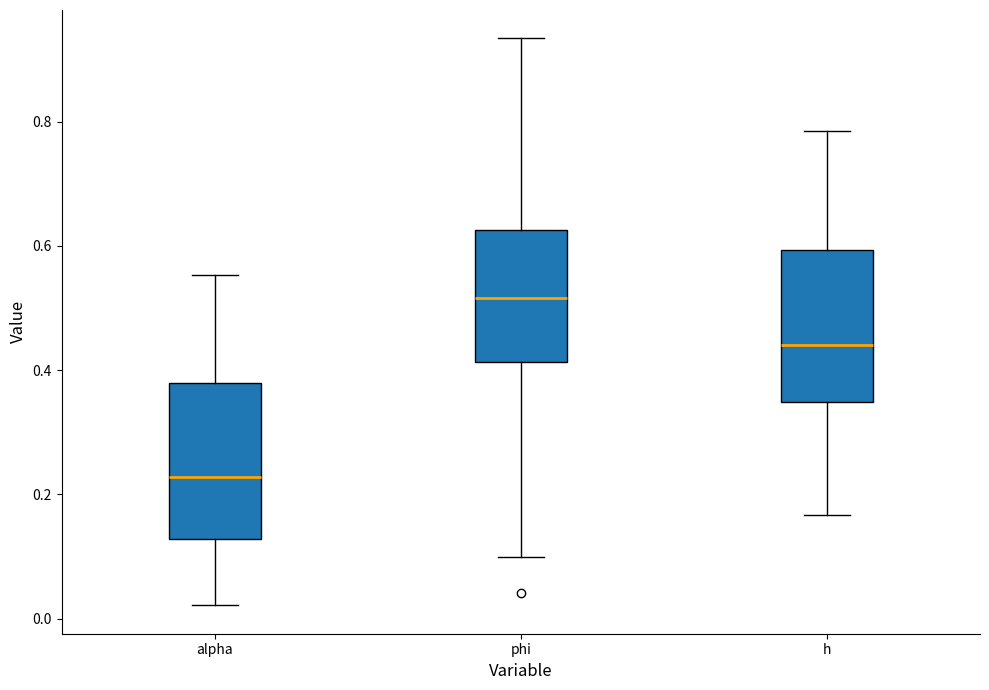

Where does the upper whisker of the box for phi end on the y-axis? The values are not printed on the chart, so give them approximately, as read against the axis.

0.94